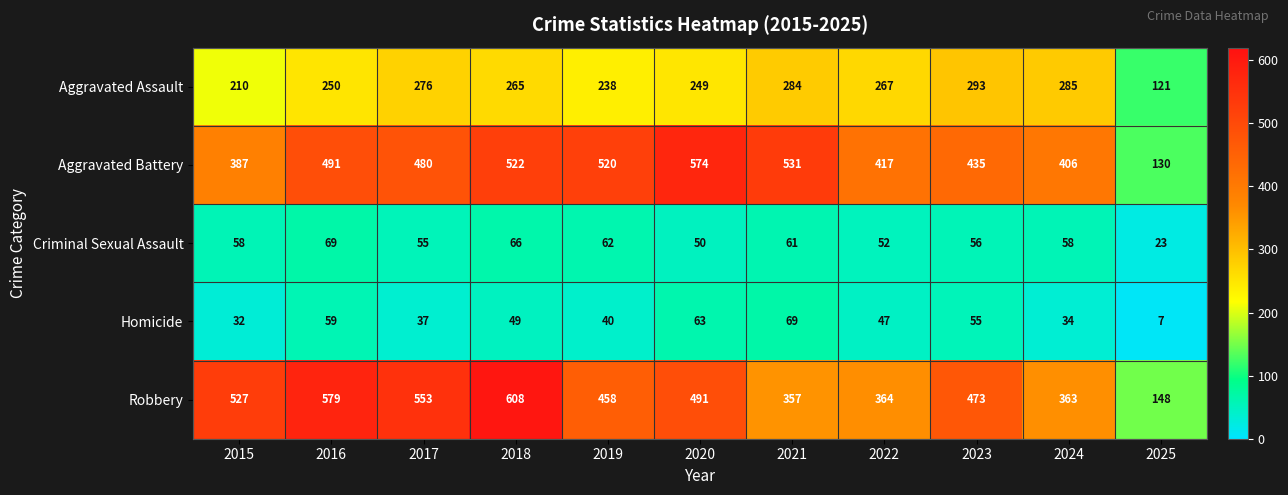

At which category is the sum across all series the highest?

2018